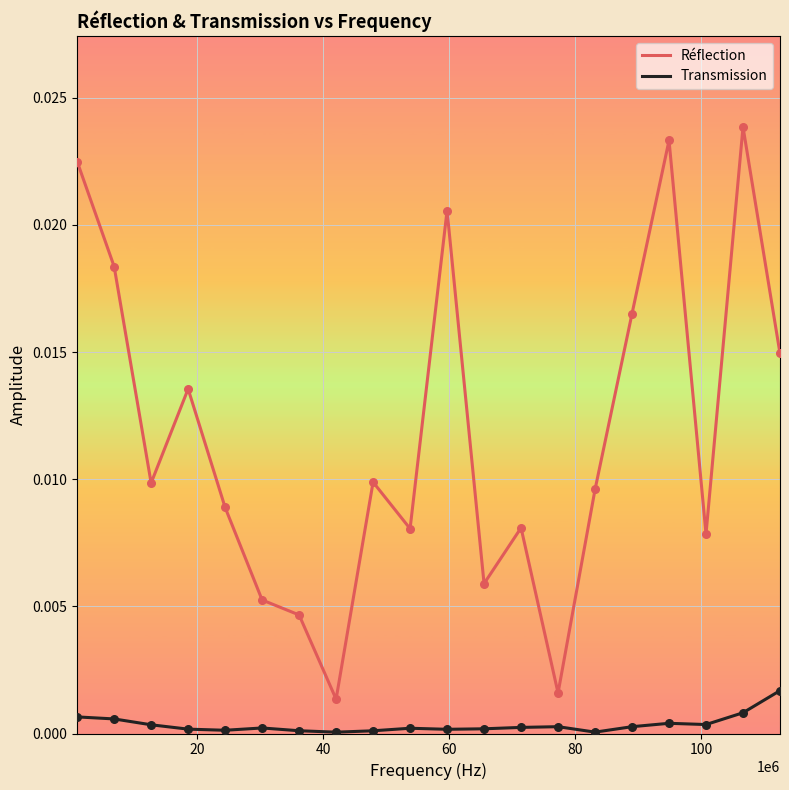

Which series has the largest total across all categories?

Réflection